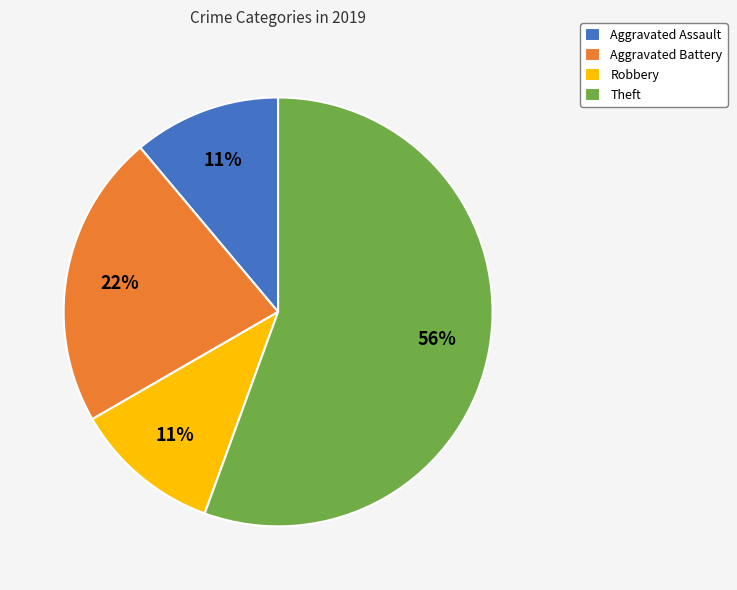

To the nearest percent, what is the combined percentage of Robbery and Aggravated Assault?

22%